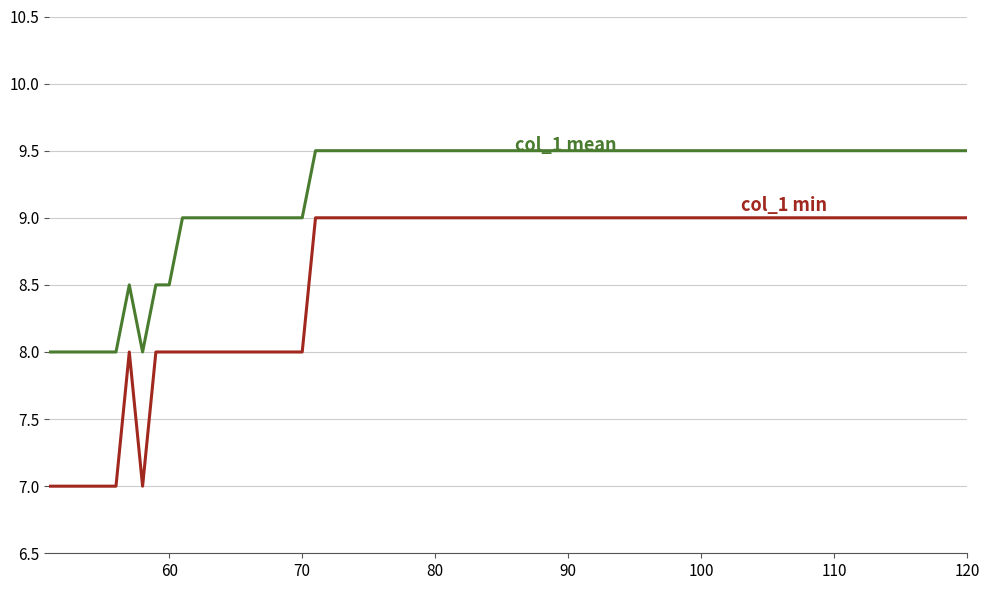

What is the greatest value displayed?

9.5